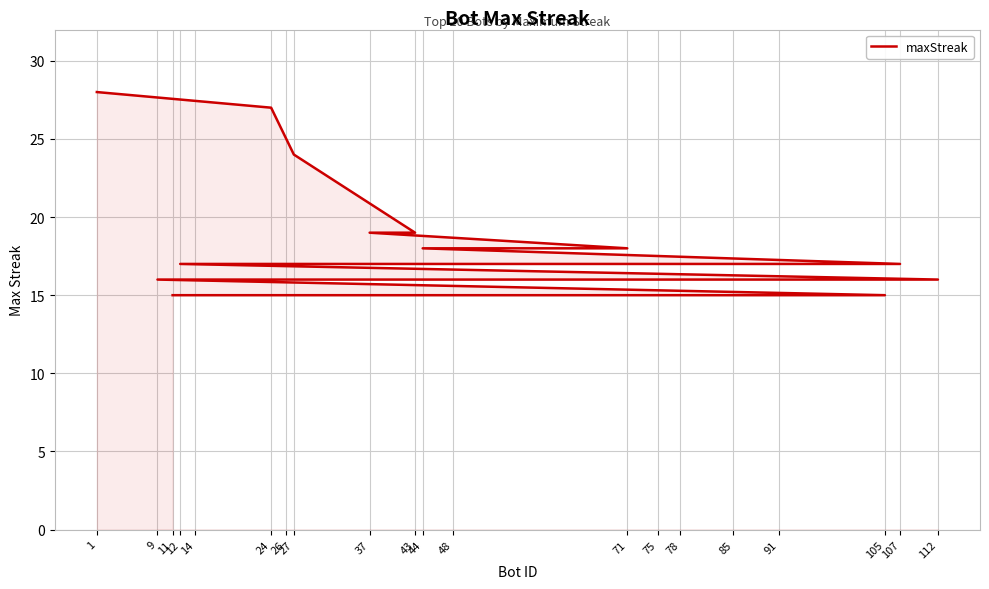

True or false: the data has more than 0 interior local peaks.

False